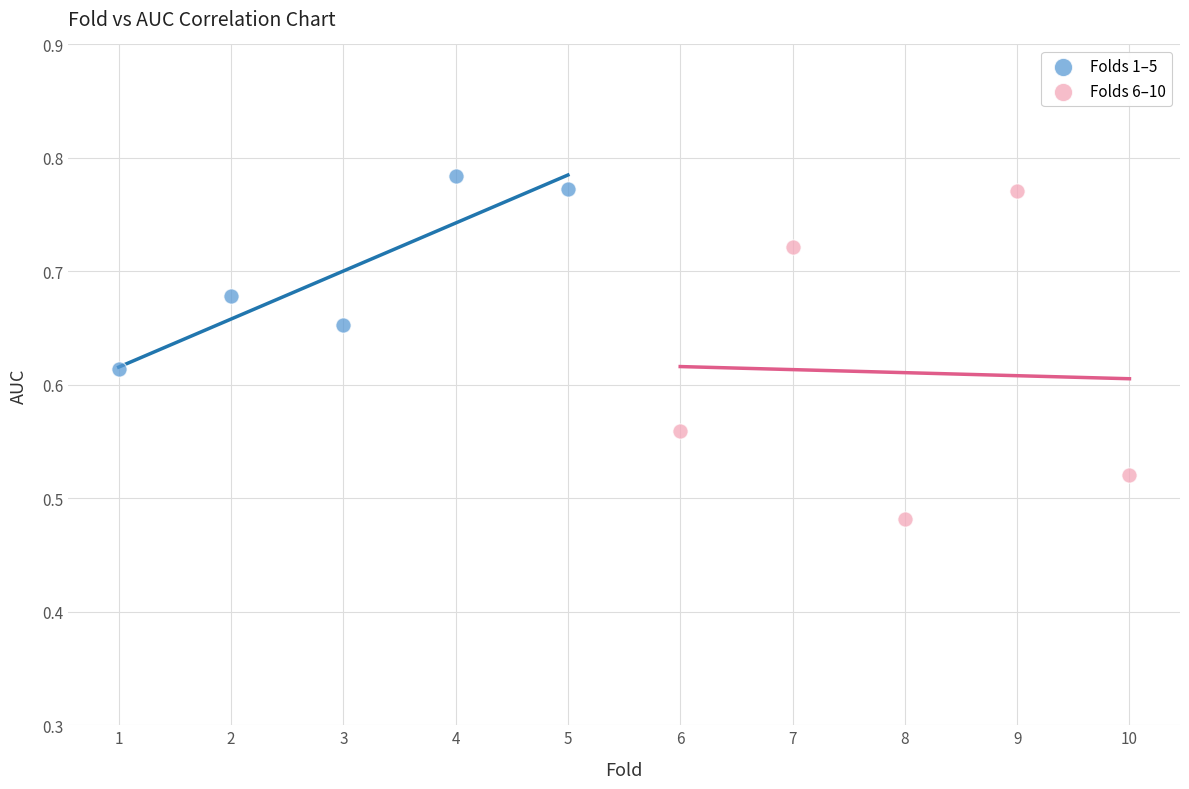

What are all the series names shown in the legend?

Folds 1–5, Folds 6–10